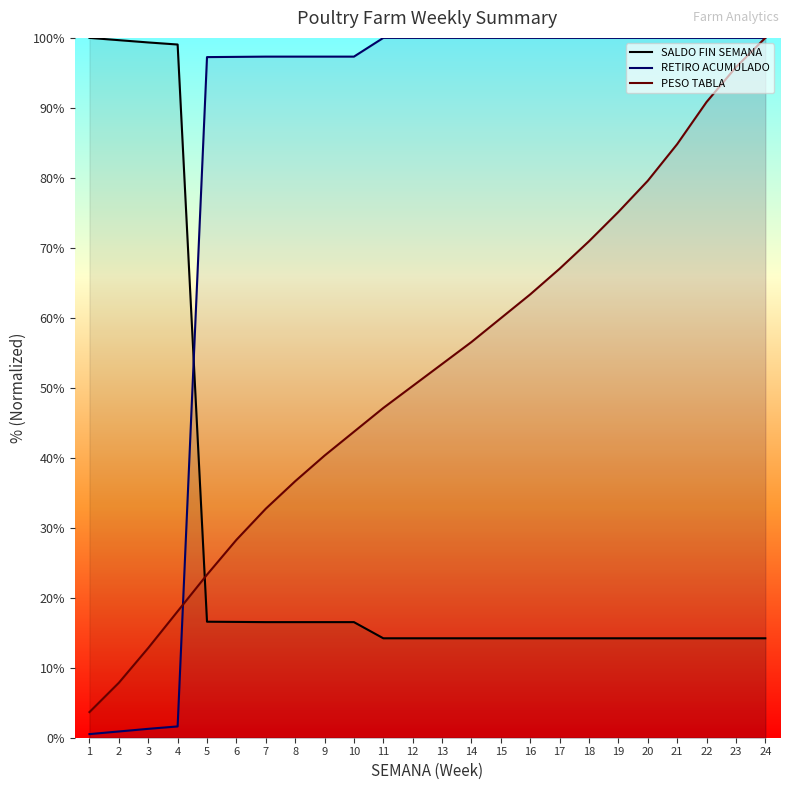

Which series has the widest spread of values?

RETIRO ACUMULADO